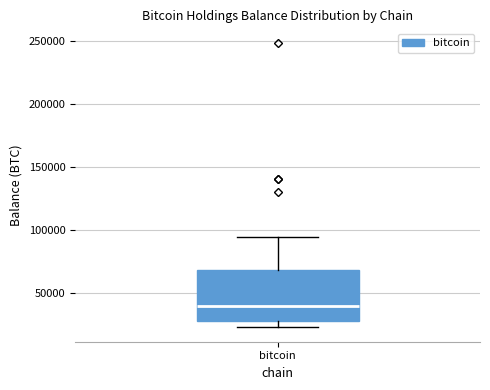

Where does the median line of the box for bitcoin sit on the y-axis? The values are not printed on the chart, so give them approximately, as read against the axis.

40000